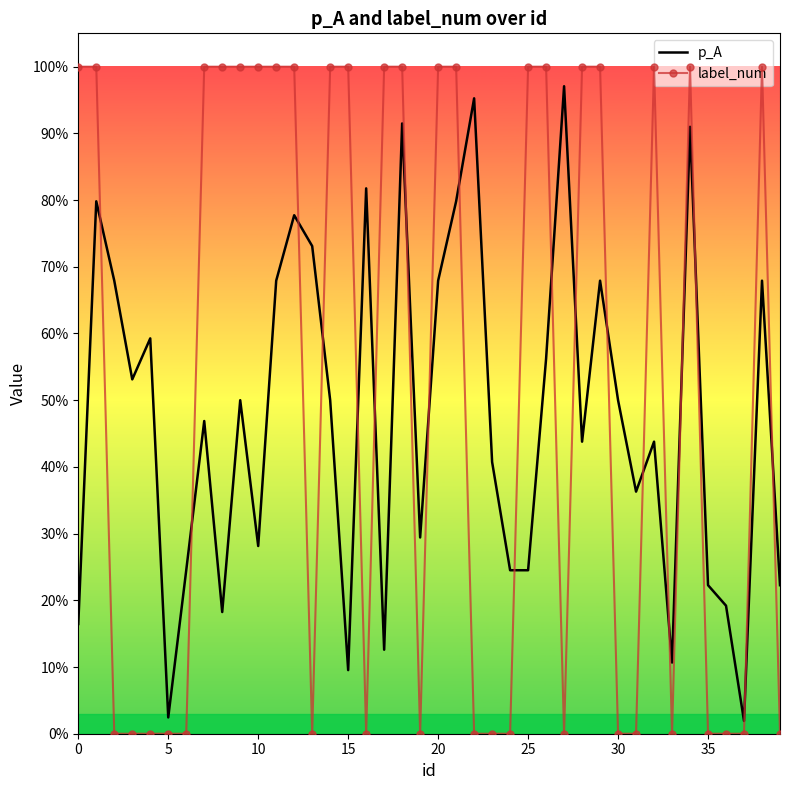

How many interior local valleys does the p_A series have?

11